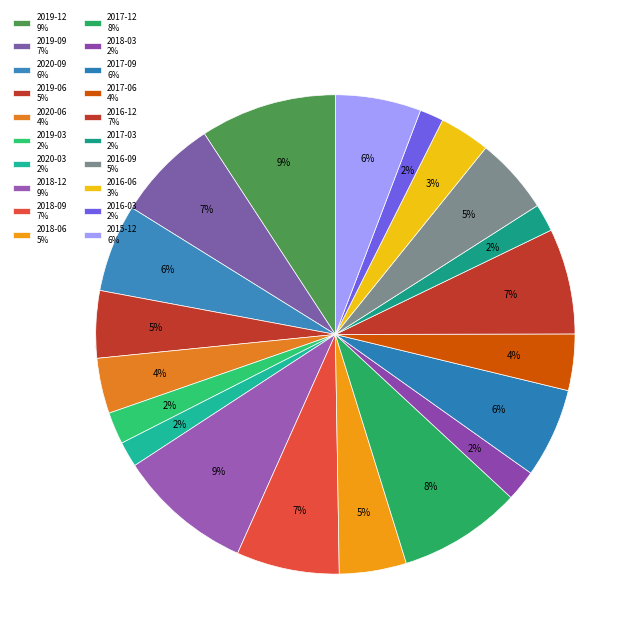

What is the smallest slice in the pie chart?

2016-03-31